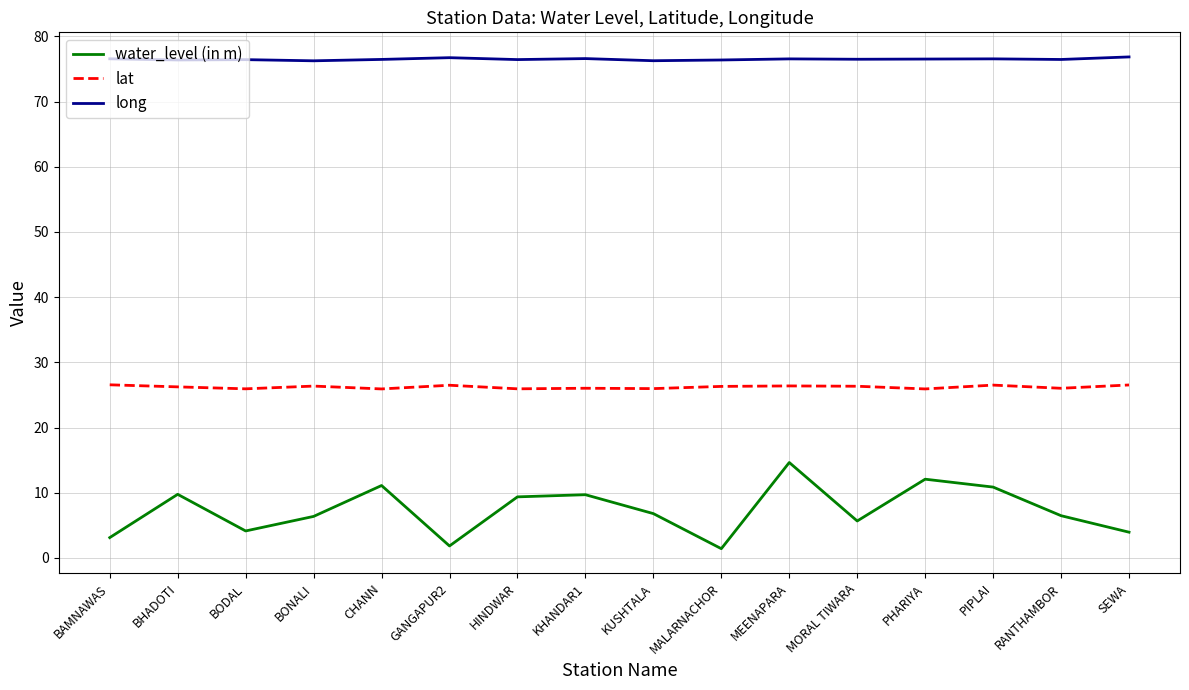

Read the long value at MEENAPARA.

76.5